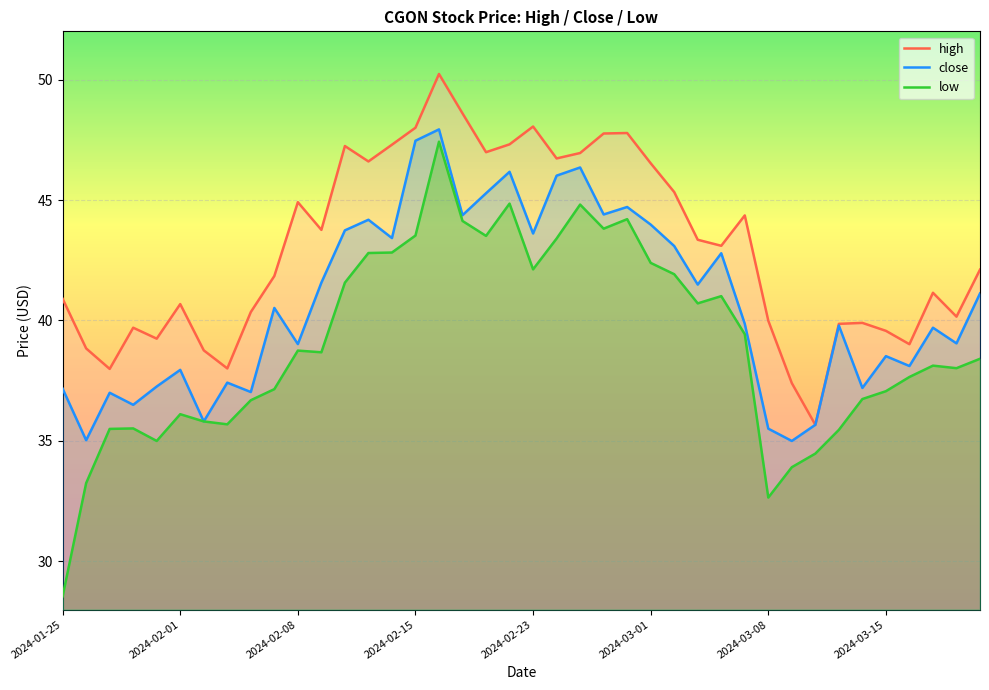

The low series shows 65.3 at 24. True or false?

False